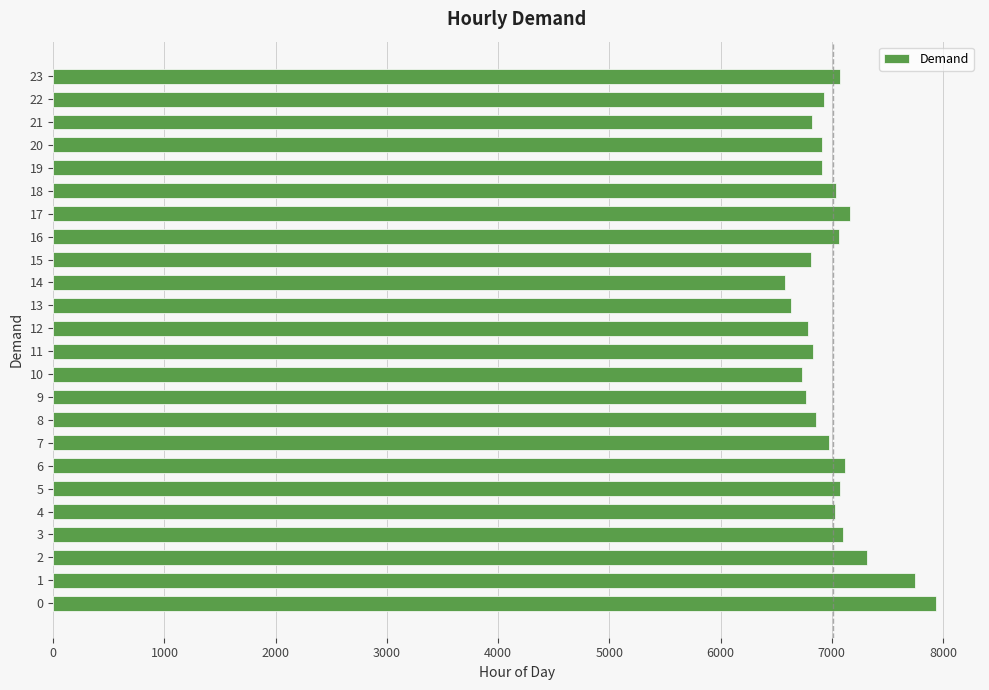

Approximately how many times larger is the value at 6 compared to 3?

1.0